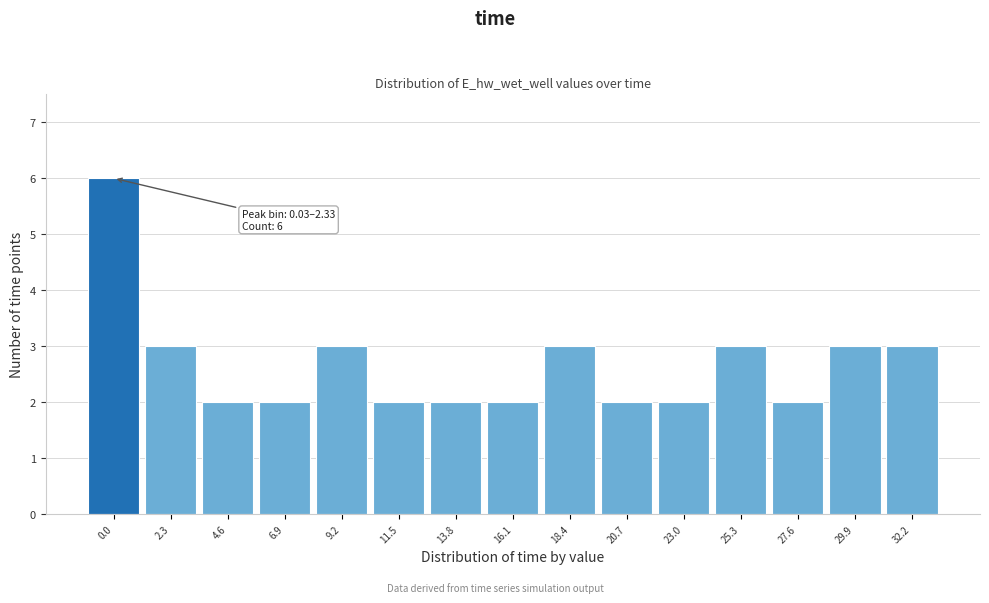

Reading right to left, transcribe all the data shown in this chart.

3	3	2	3	2	2	3	2	2	2	3	2	2	3	6